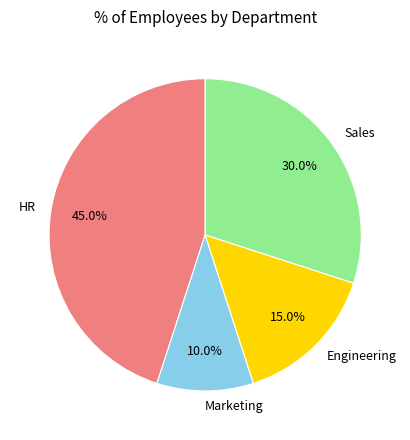

The Engineering slice represents 29% of the pie. True or false?

False